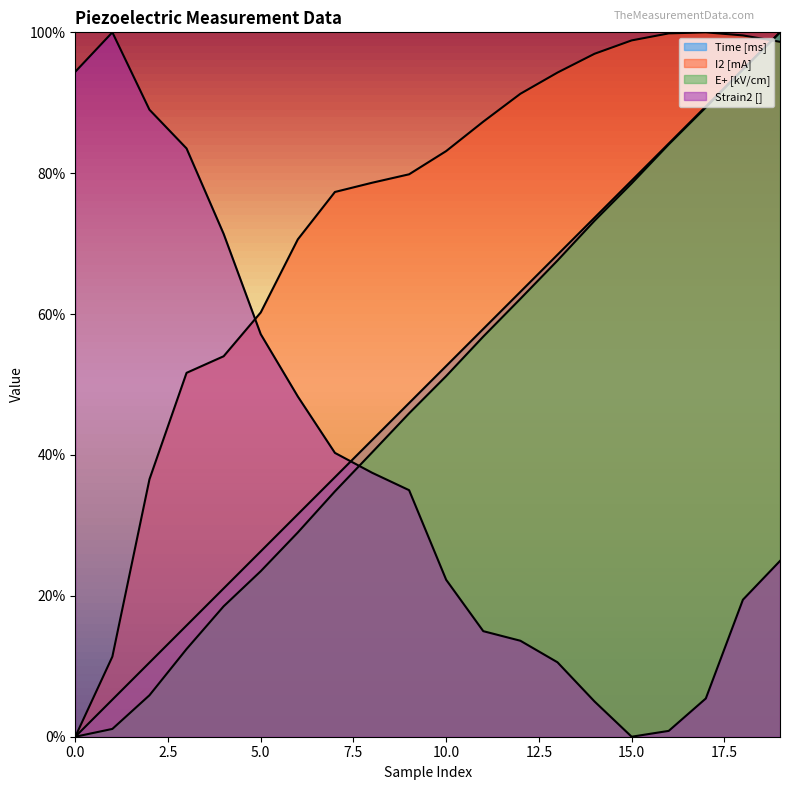

Rank the categories by E+ [kV/cm] value from lowest to highest.

0, 1, 2, 3, 4, 5, 6, 7, 8, 9, 10, 11, 12, 13, 14, 15, 16, 17, 18, 19